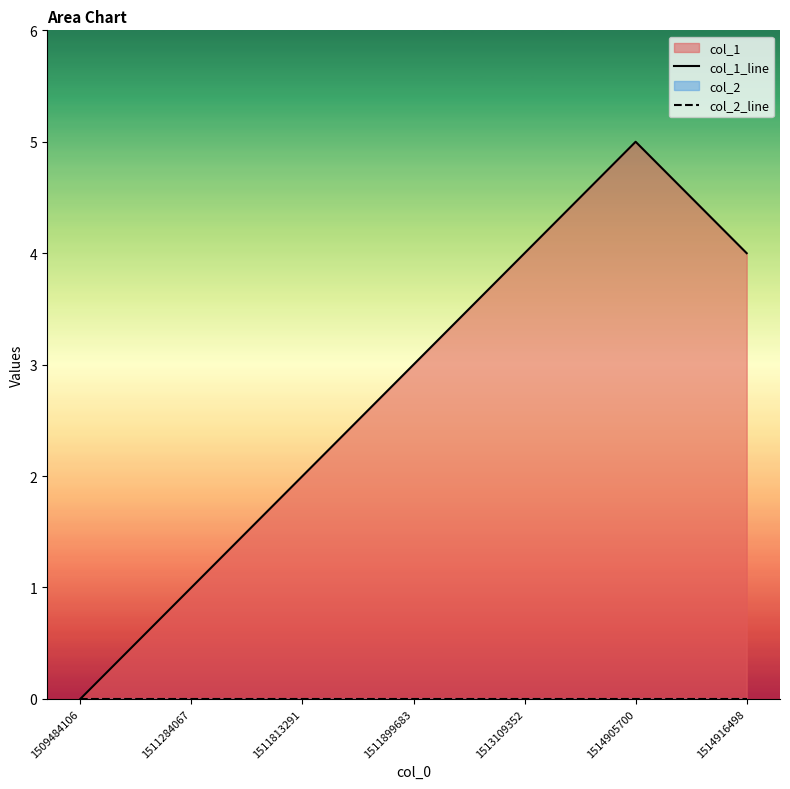

Rank the categories by col_2_line value from lowest to highest.

1509484106, 1511284067, 1511813291, 1511899683, 1513109352, 1514905700, 1514916498